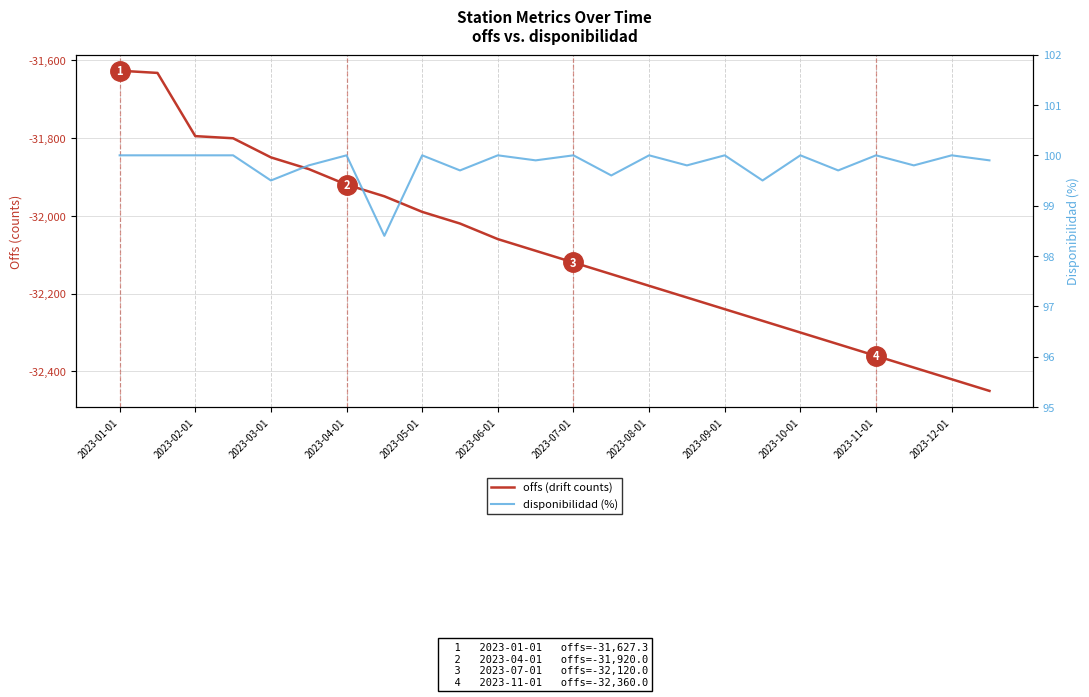

What is the spread (max minus min) of values at 19?

32429.7